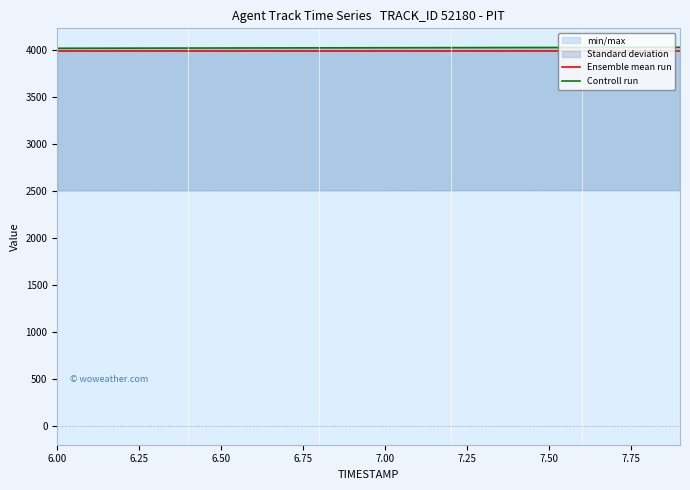

Is it true that Ensemble mean run equals 1872.4 at 9?

False